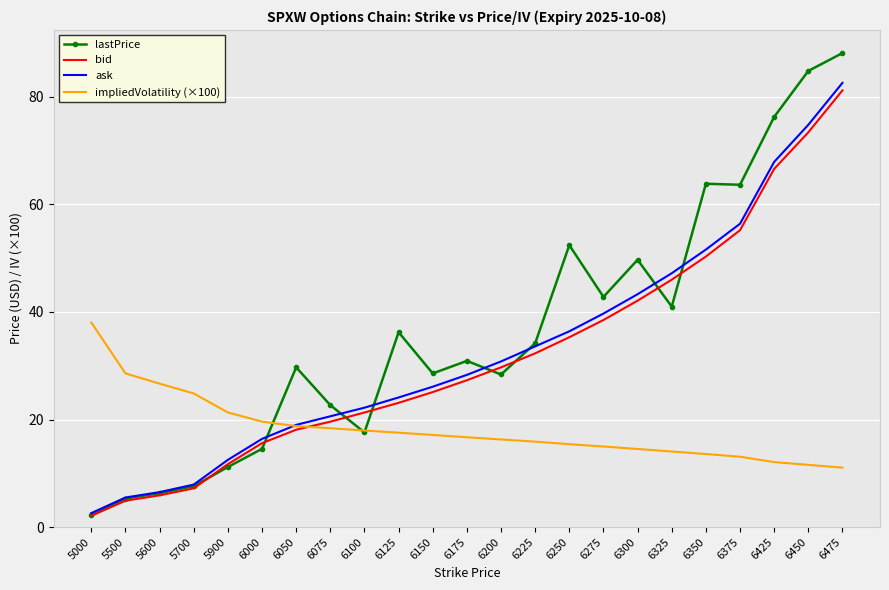

What is the total value across all series at 6150?

96.9